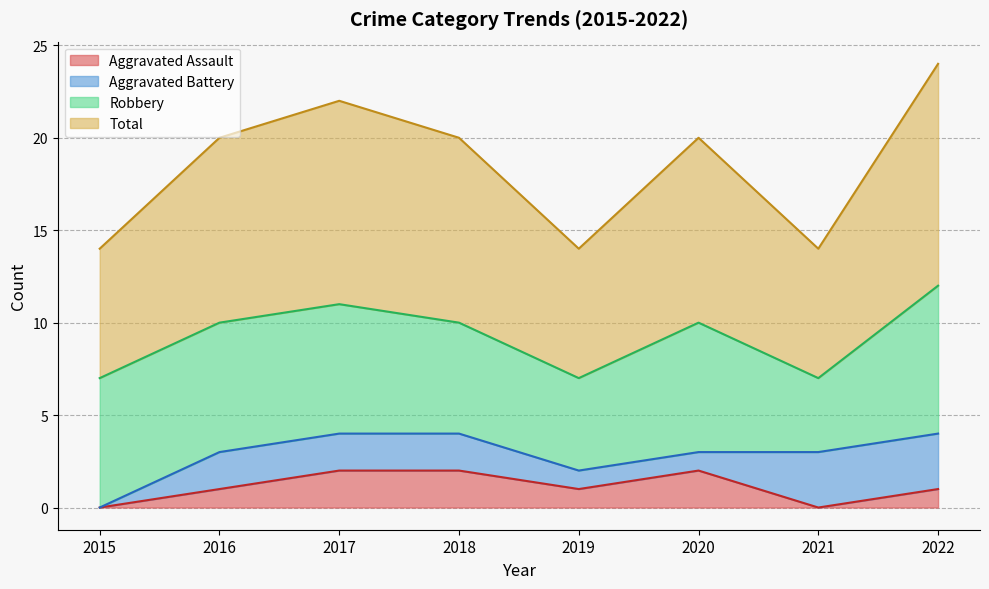

How many data points in Total are less than 10?

3